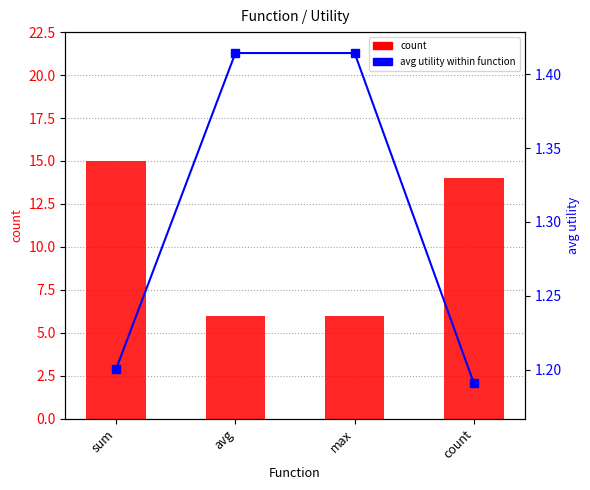

What is the difference between the count values at avg and count?

8.0